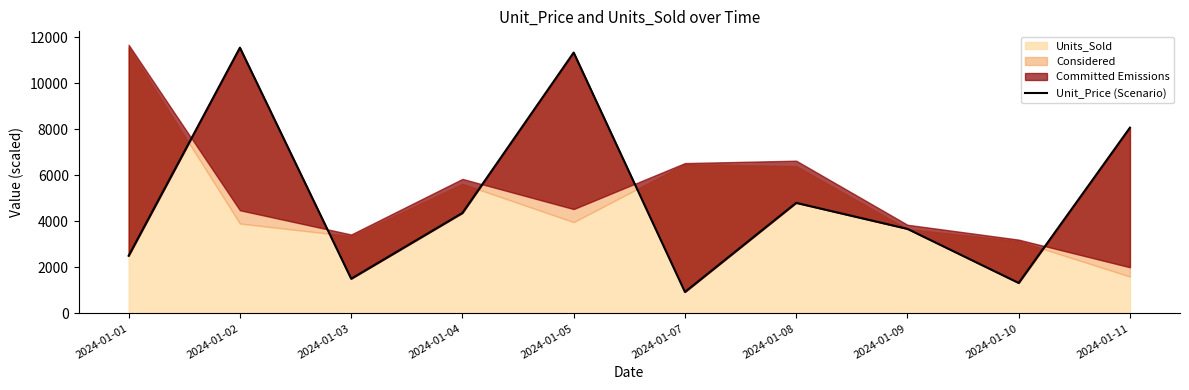

Reading left to right, what are all the values shown in this chart?

2024-01-01=2505.6	2024-01-02=11544.5	2024-01-03=1507.3	2024-01-04=4363.2	2024-01-05=11332.0	2024-01-07=931.8	2024-01-08=4803.4	2024-01-09=3673.2	2024-01-10=1324.0	2024-01-11=8069.7